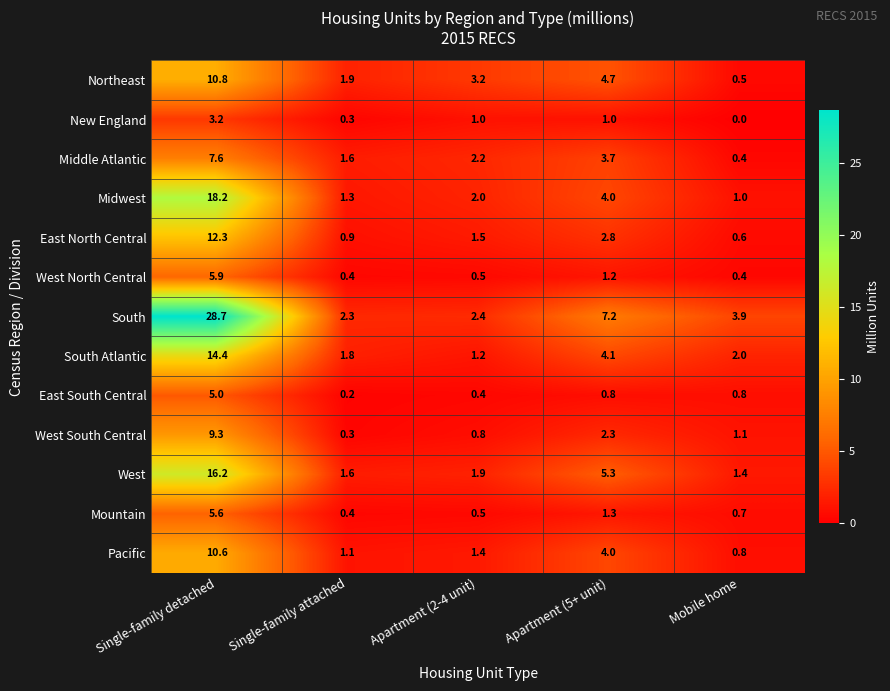

What is the difference between the maximum and minimum values in the Midwest series?

17.2